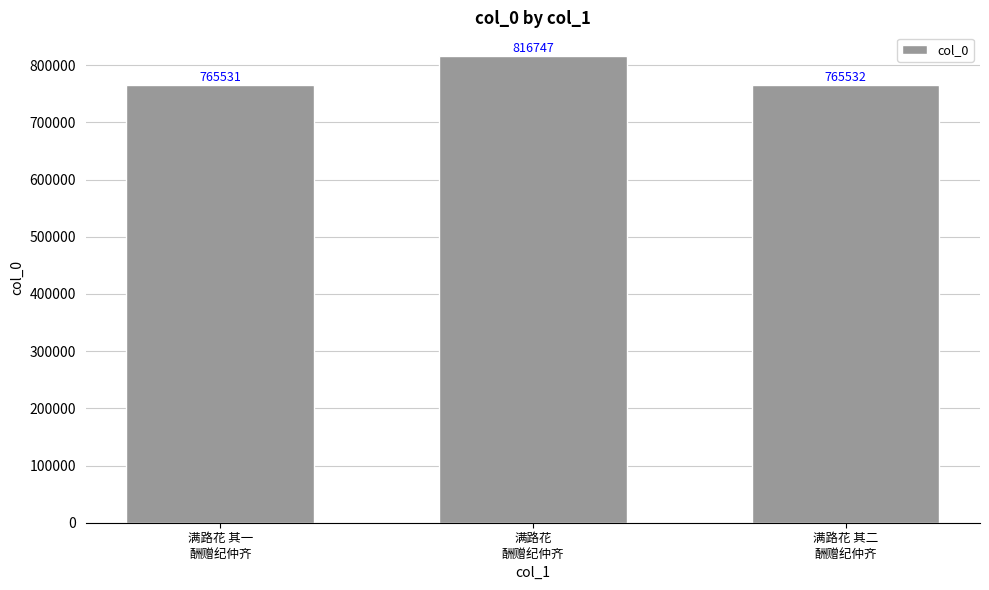

What is the difference between the maximum and second lowest values?

51215